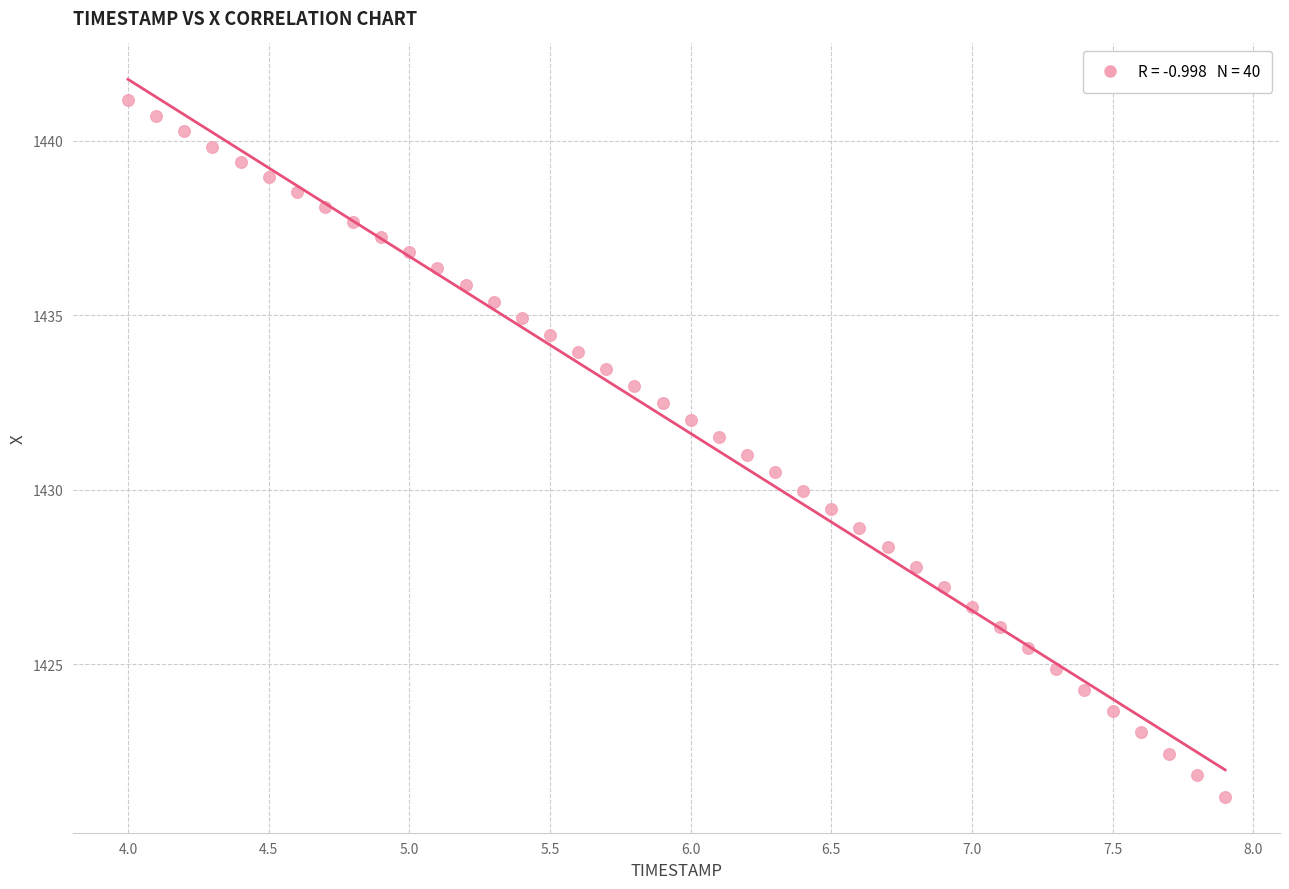

What is the range of X values (max minus min)?

3.9